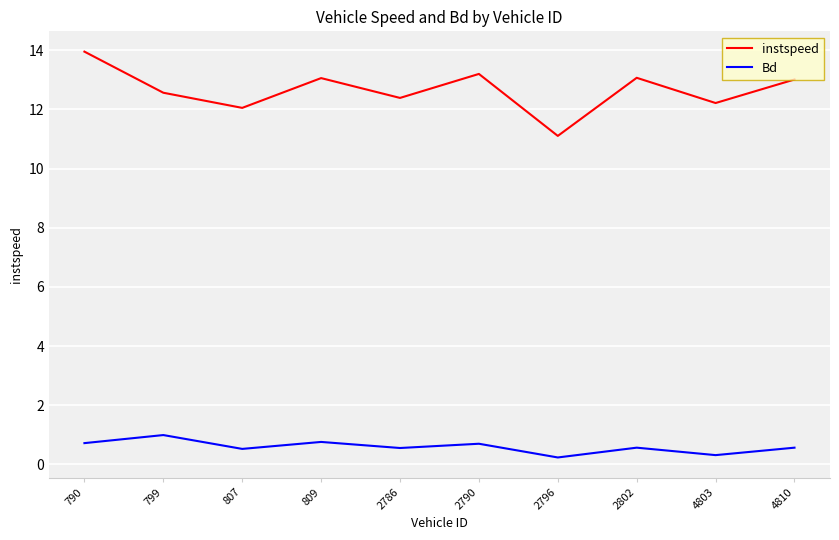

What is the difference between the maximum and minimum values in the instspeed series?

2.8